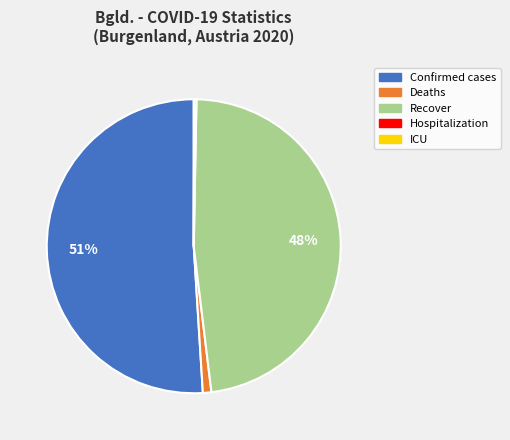

Is it true that Recover is 1% of the pie?

False